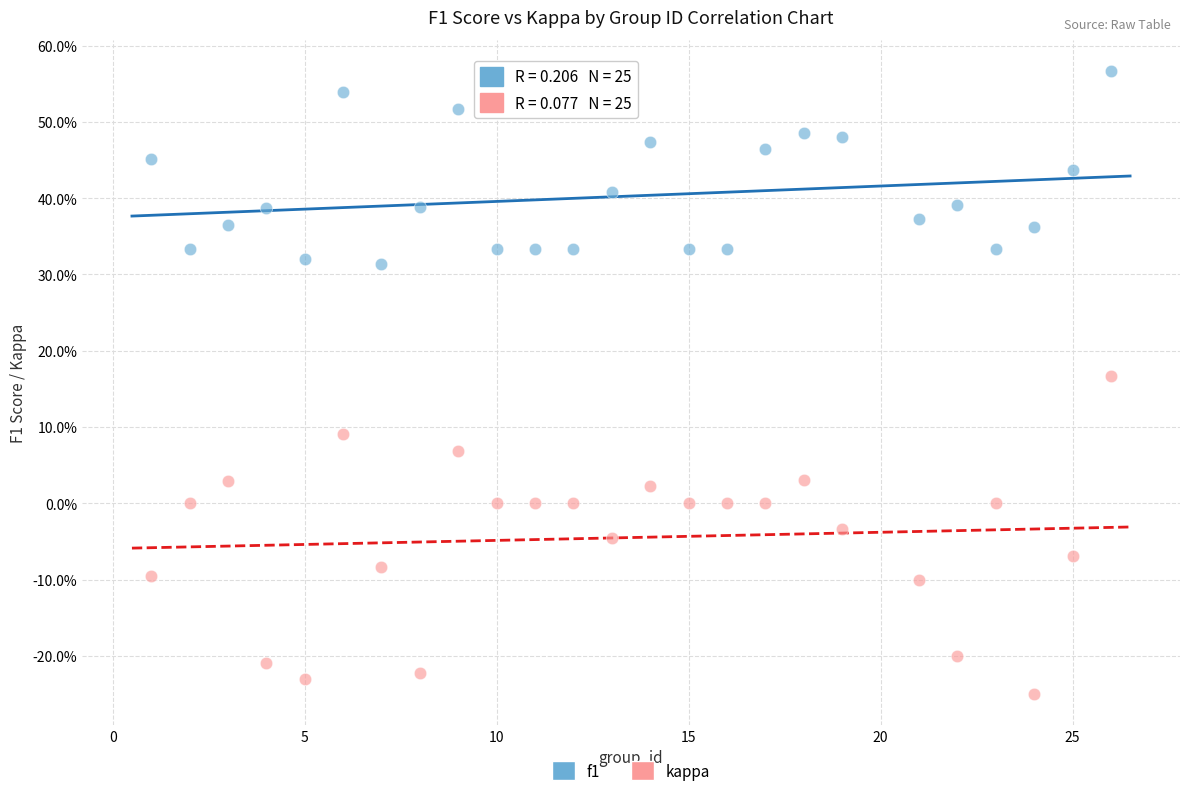

Which series contains the highest Y value?

f1